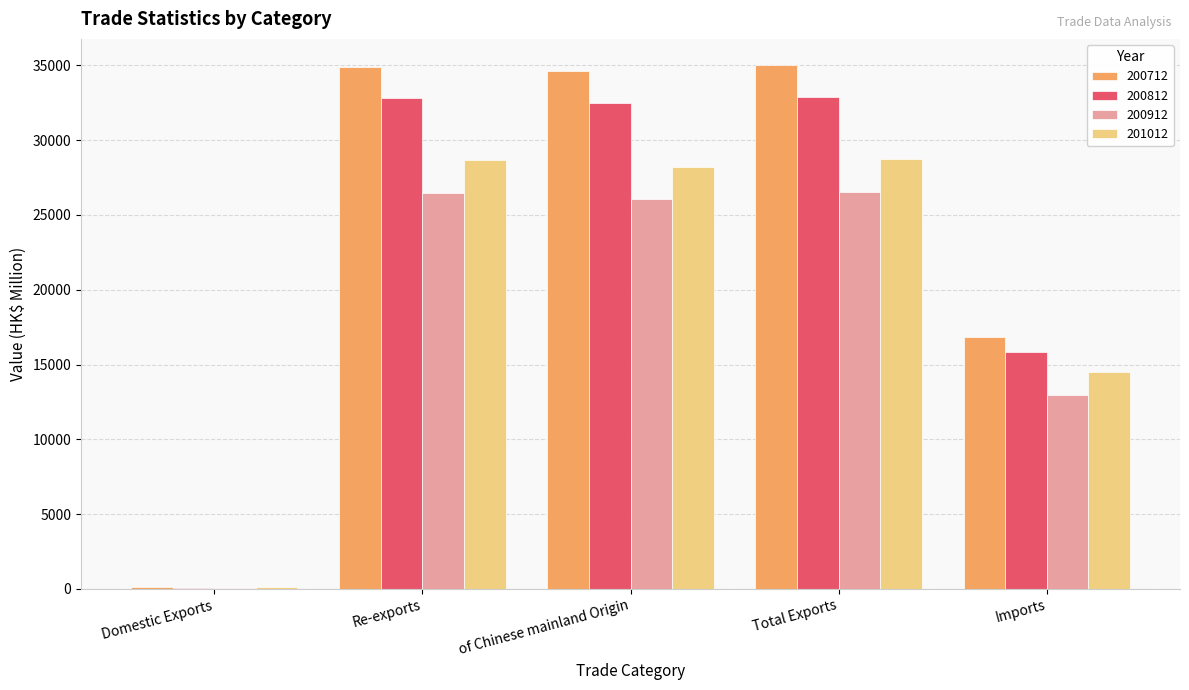

The 200712 series shows 11341.0 at Imports. True or false?

False